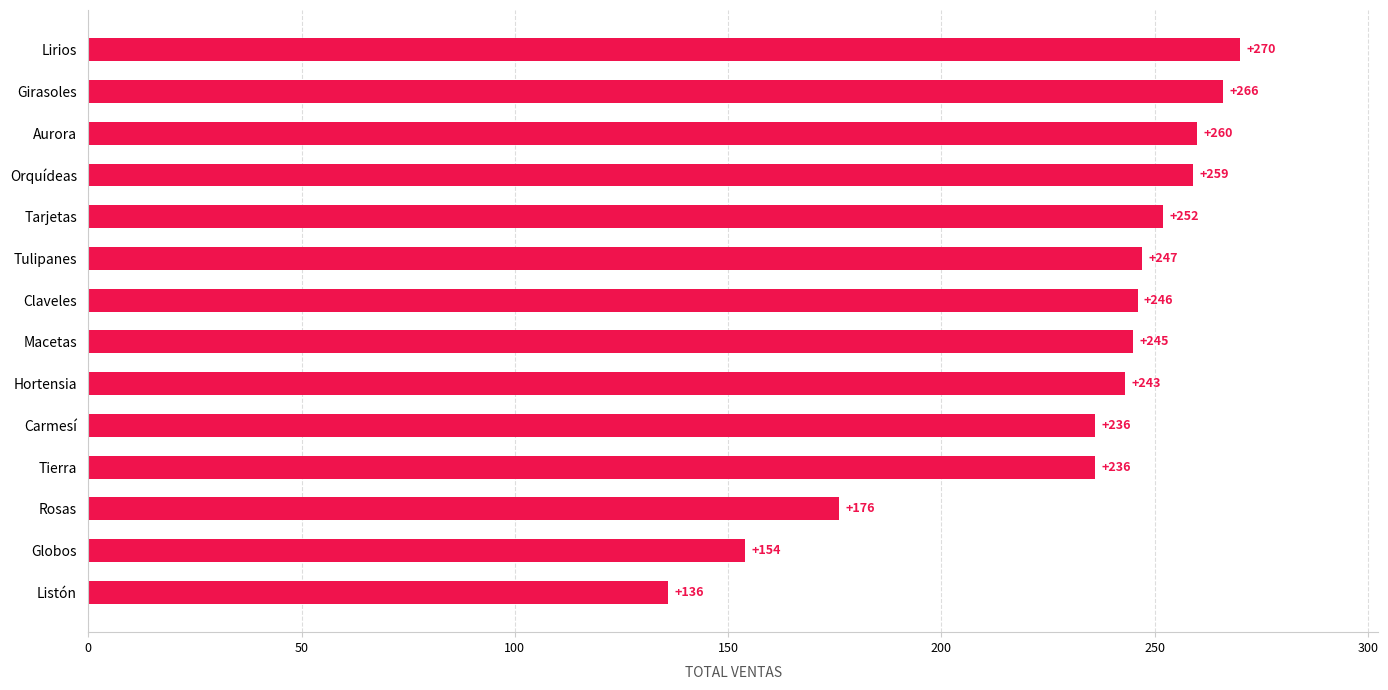

What is the difference between the second highest and second lowest values?

112